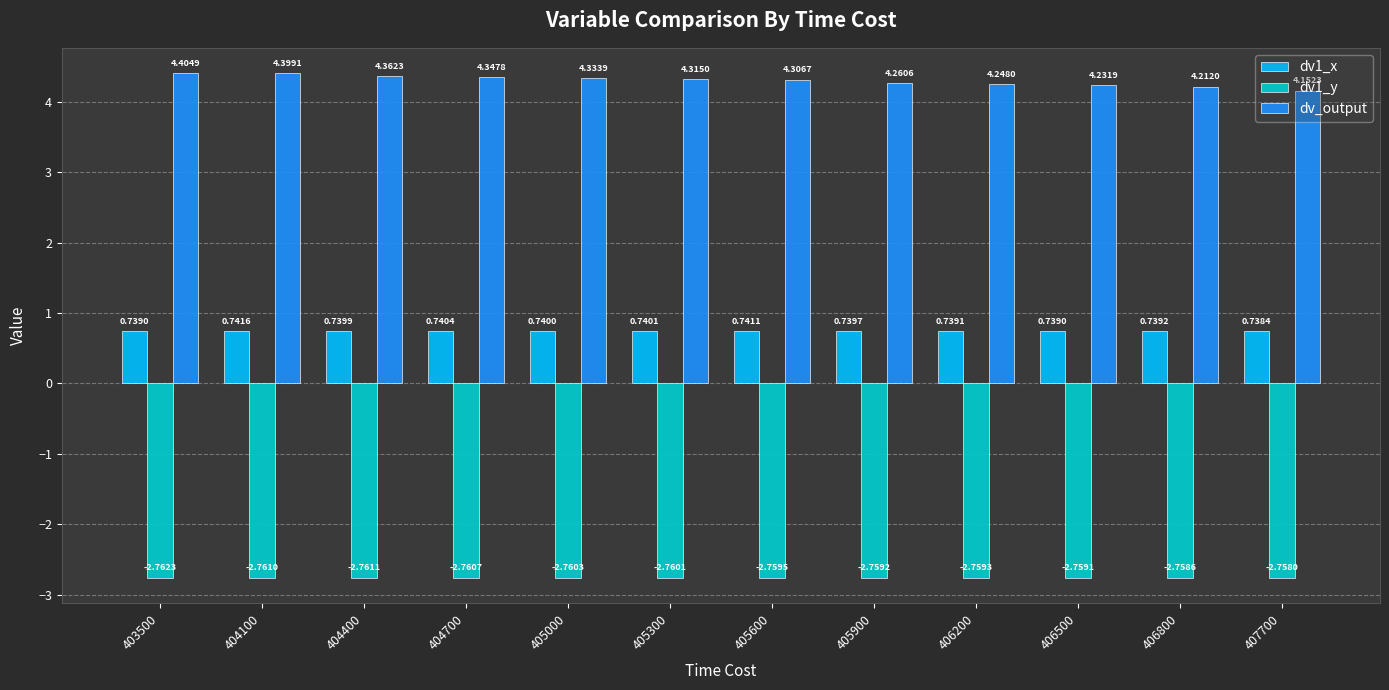

Is the value of dv_output at 405300 greater than the value of dv1_y at 404100?

Yes